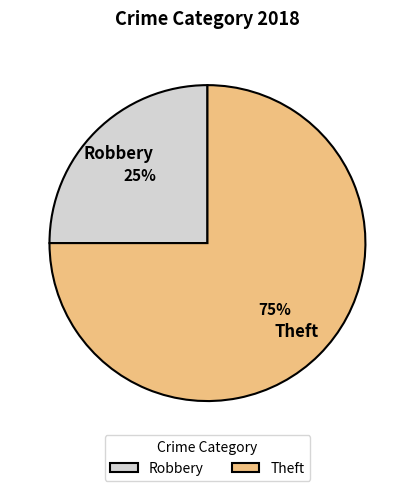

Which category has the biggest portion of the pie?

Theft